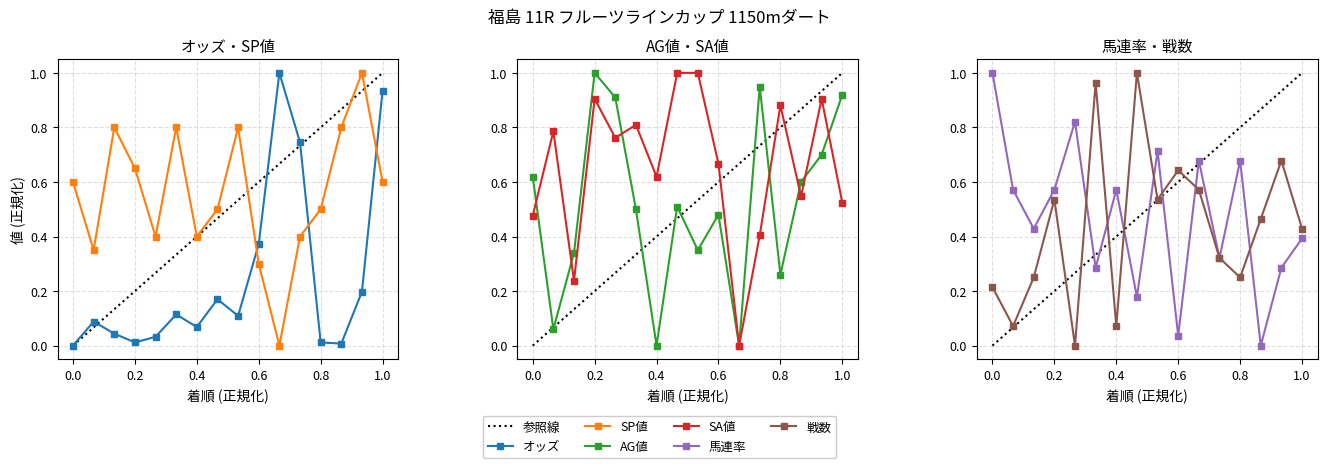

Reading right to left, transcribe all the data shown in this chart.

オッズ: 0.9	0.2	0.0	0.0	0.7	1.0	0.4	0.1	0.2	0.1	0.1	0.0	0.0	0.0	0.1	0.0
SP値: 0.6	1.0	0.8	0.5	0.4	0.0	0.3	0.8	0.5	0.4	0.8	0.4	0.7	0.8	0.3	0.6
AG値: 0.9	0.7	0.6	0.3	0.9	0.0	0.5	0.3	0.5	0.0	0.5	0.9	1.0	0.3	0.1	0.6
SA値: 0.5	0.9	0.5	0.9	0.4	0.0	0.7	1.0	1.0	0.6	0.8	0.8	0.9	0.2	0.8	0.5
馬連率: 0.4	0.3	0.0	0.7	0.3	0.7	0.0	0.7	0.2	0.6	0.3	0.8	0.6	0.4	0.6	1.0
戦数: 0.4	0.7	0.5	0.2	0.3	0.6	0.6	0.5	1.0	0.1	1.0	0.0	0.5	0.2	0.1	0.2